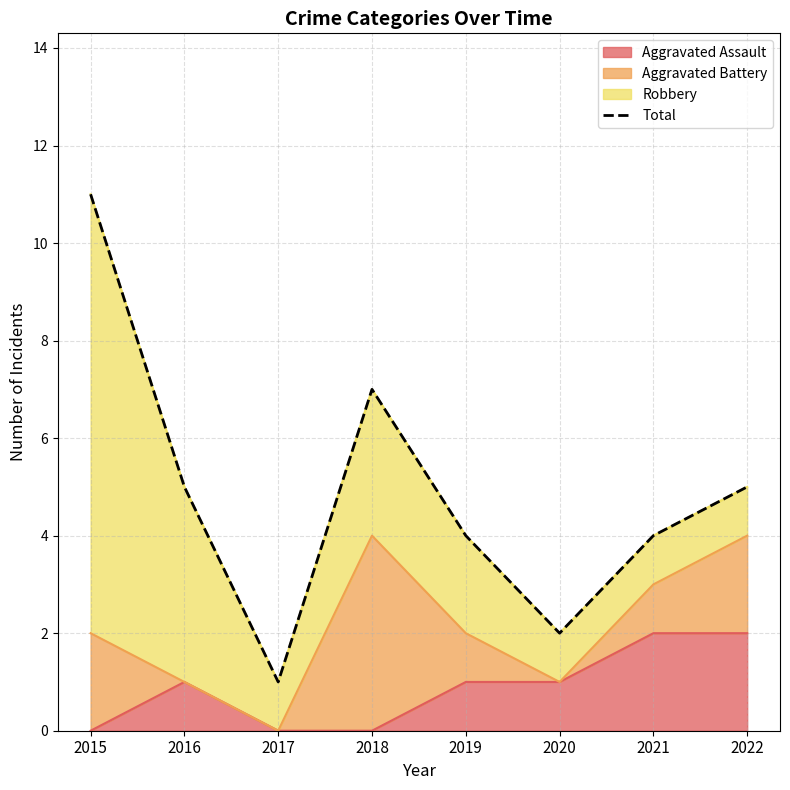

Where is the first local minimum?

2017